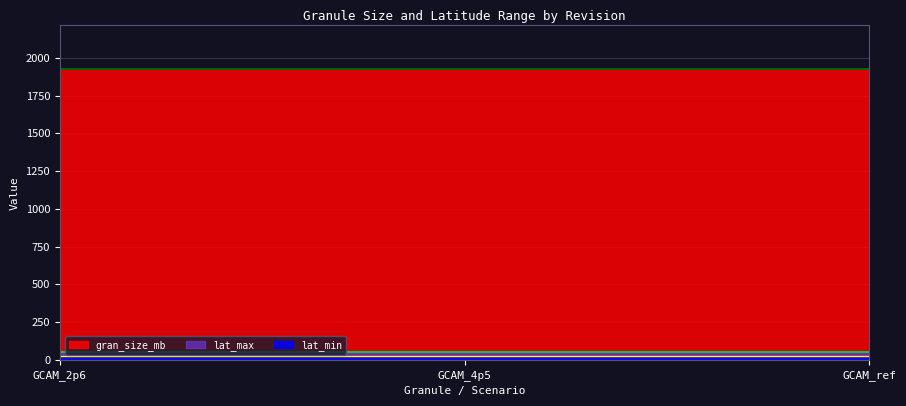

What are all the series names shown in the legend?

gran_size_mb, lat_max, lat_min